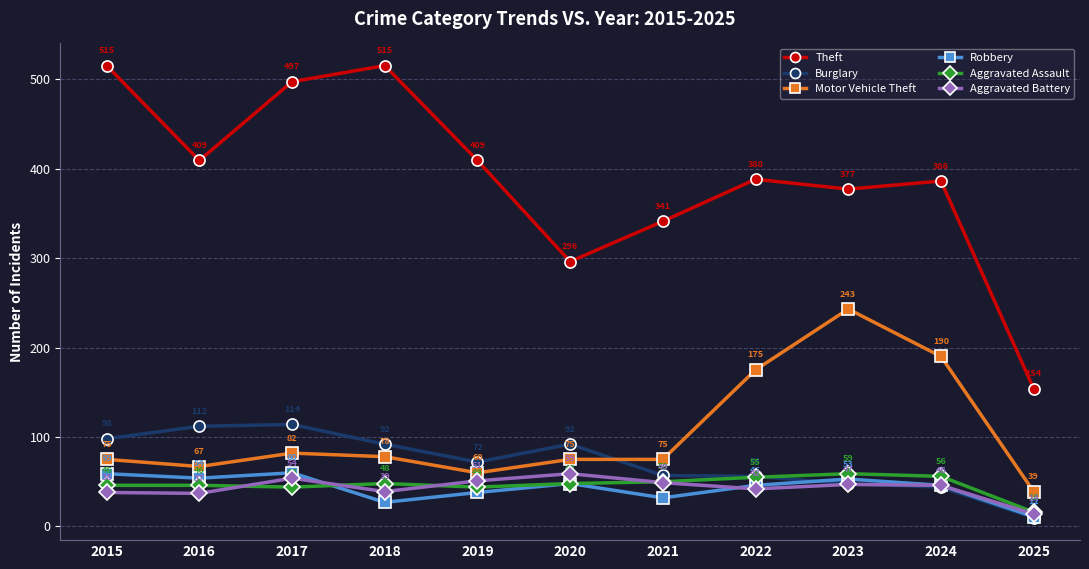

Reading right to left, transcribe all the data shown in this chart.

Theft: 2025=154	2024=386	2023=377	2022=388	2021=341	2020=296	2019=409	2018=515	2017=497	2016=409	2015=515
Burglary: 2025=10	2024=44	2023=48	2022=56	2021=57	2020=92	2019=72	2018=92	2017=114	2016=112	2015=98
Motor Vehicle Theft: 2025=39	2024=190	2023=243	2022=175	2021=75	2020=75	2019=60	2018=78	2017=82	2016=67	2015=75
Robbery: 2025=11	2024=46	2023=53	2022=46	2021=32	2020=48	2019=38	2018=27	2017=60	2016=54	2015=59
Aggravated Assault: 2025=16	2024=56	2023=59	2022=55	2021=50	2020=48	2019=44	2018=48	2017=44	2016=46	2015=46
Aggravated Battery: 2025=14	2024=46	2023=47	2022=42	2021=49	2020=59	2019=51	2018=39	2017=54	2016=37	2015=38